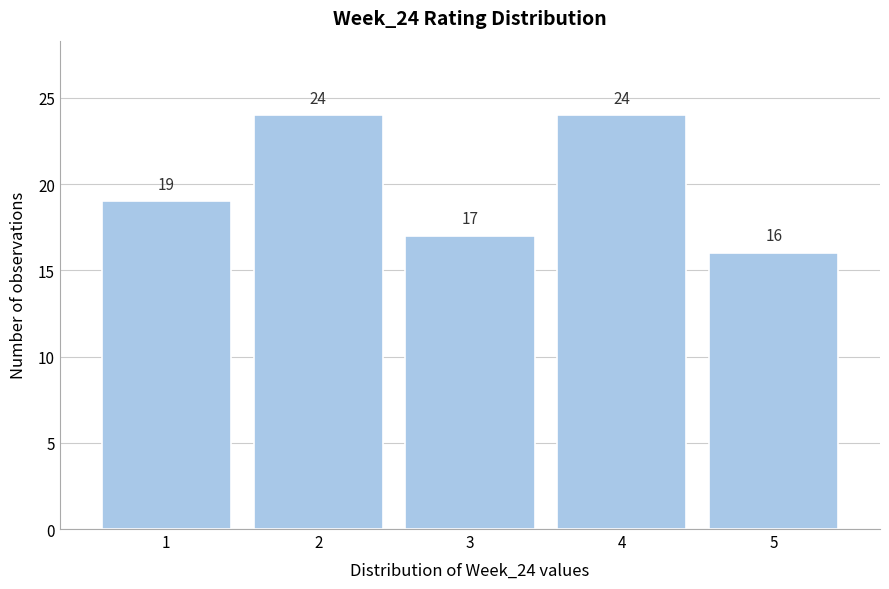

Reading left to right, list every bar in this chart as the range it spans on the x-axis followed by its height.

0.5 to 1.5: 19
1.5 to 2.5: 24
2.5 to 3.5: 17
3.5 to 4.5: 24
4.5 to 5.5: 16